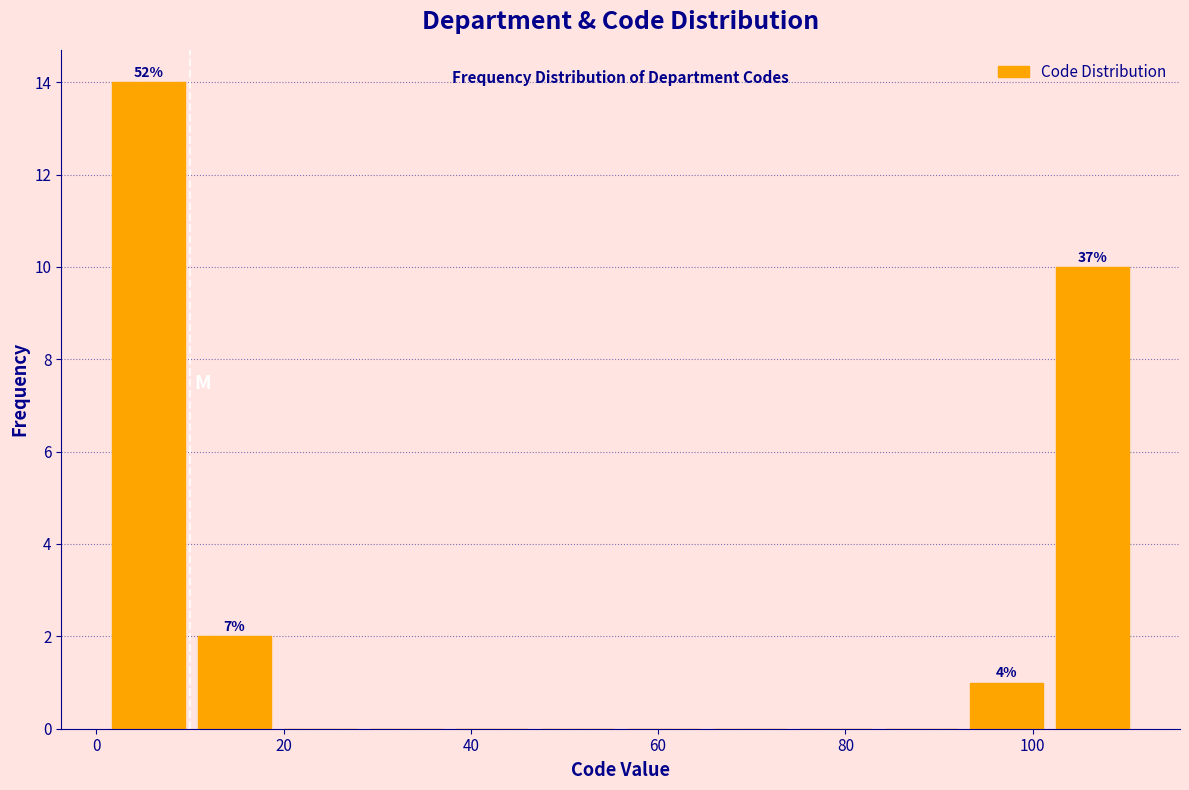

Over which range of the x-axis is the bar tallest?

2 to 10